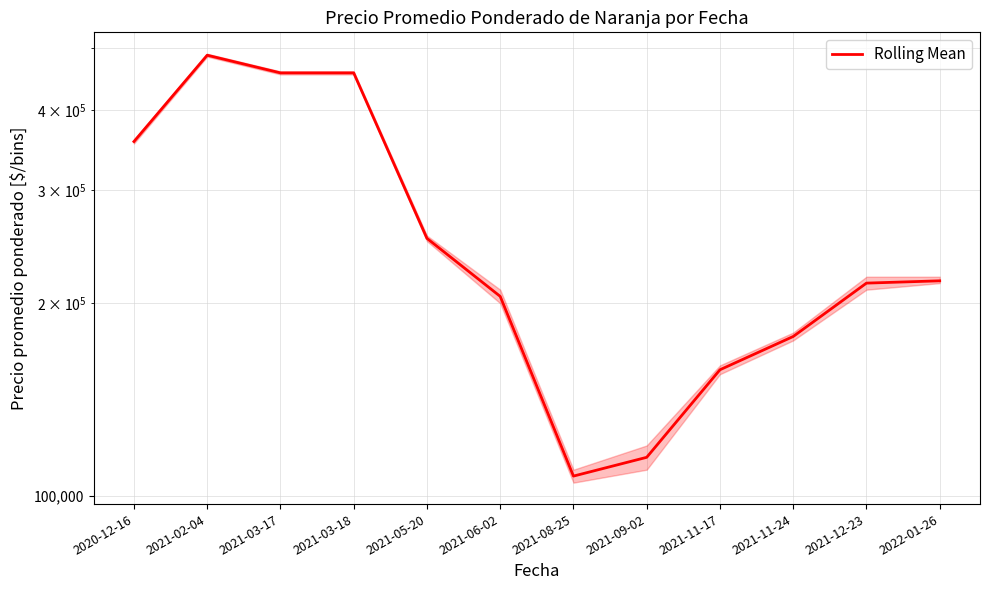

What is the value of the 7th point from the left?

107500